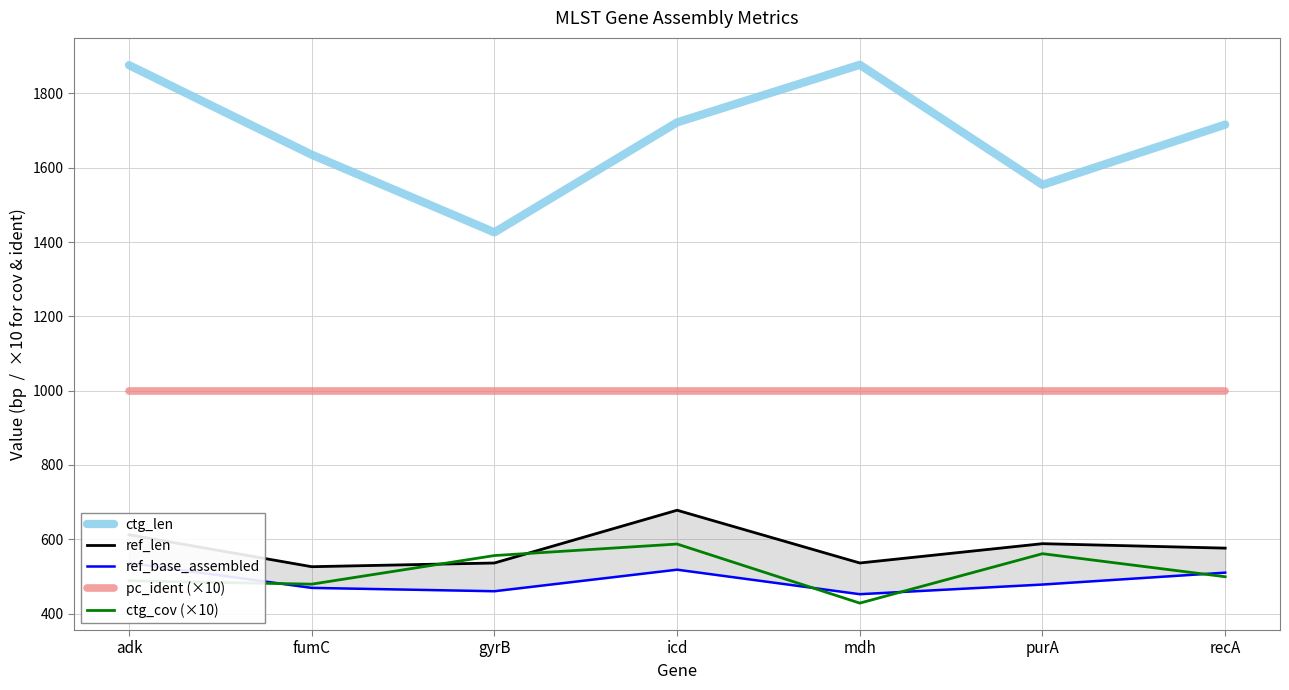

Rank the categories by ctg_len value from highest to lowest.

mdh, adk, icd, recA, fumC, purA, gyrB